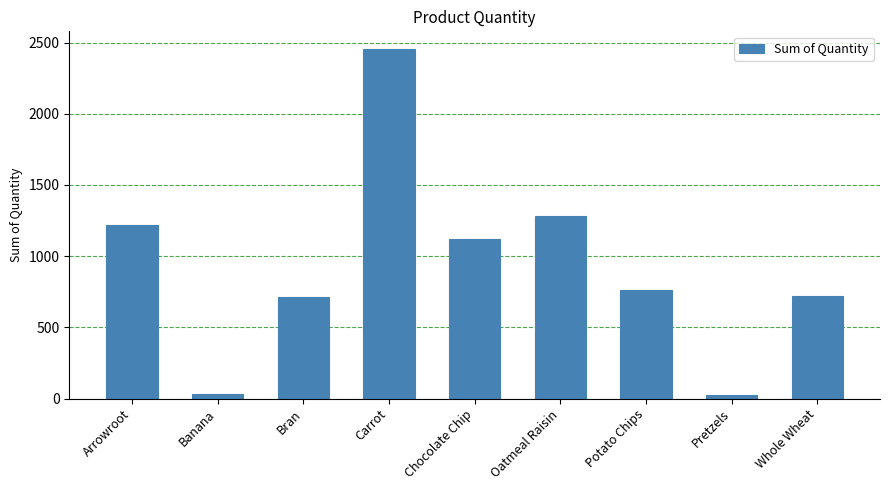

Count the number of categories in the chart.

9